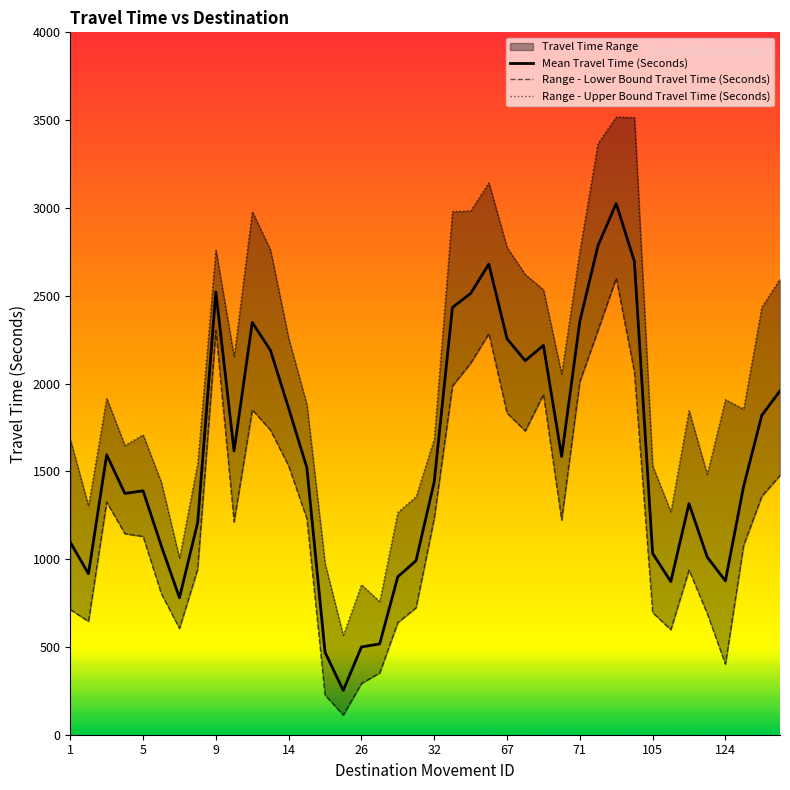

True or false: Mean Travel Time (Seconds) and Range - Lower Bound Travel Time (Seconds) cross at least once.

False